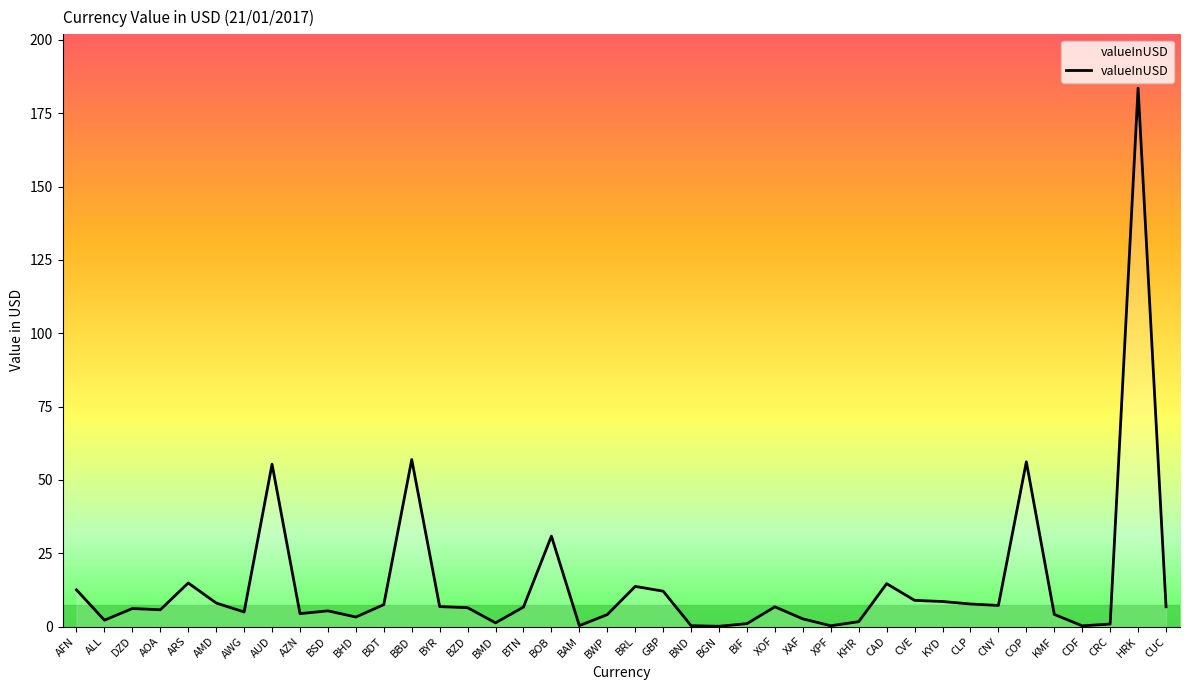

Is this an area chart (filled region under the line)?

No